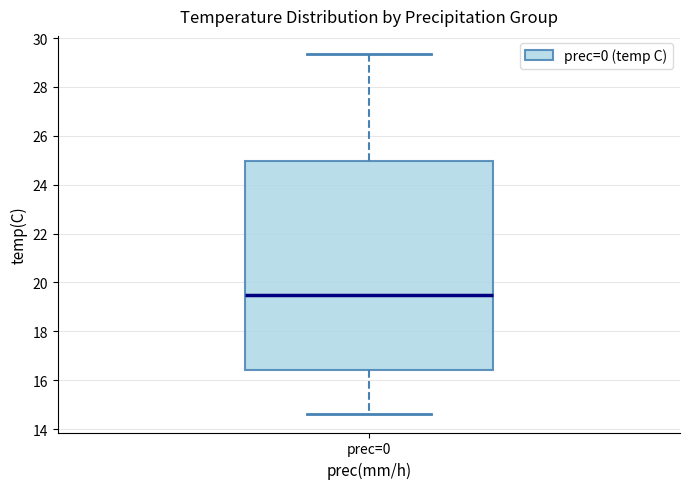

Where does the lower whisker of the box for prec=0 end on the y-axis? The values are not printed on the chart, so give them approximately, as read against the axis.

14.6